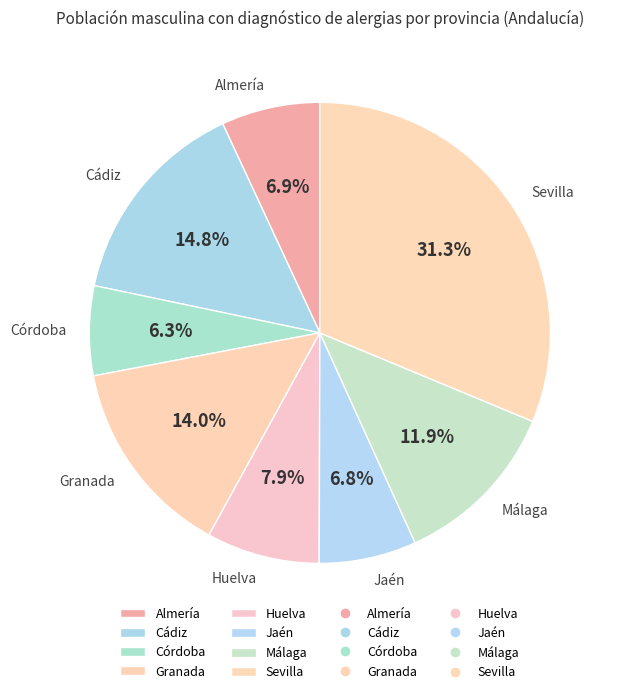

How many segments does this pie chart have?

8